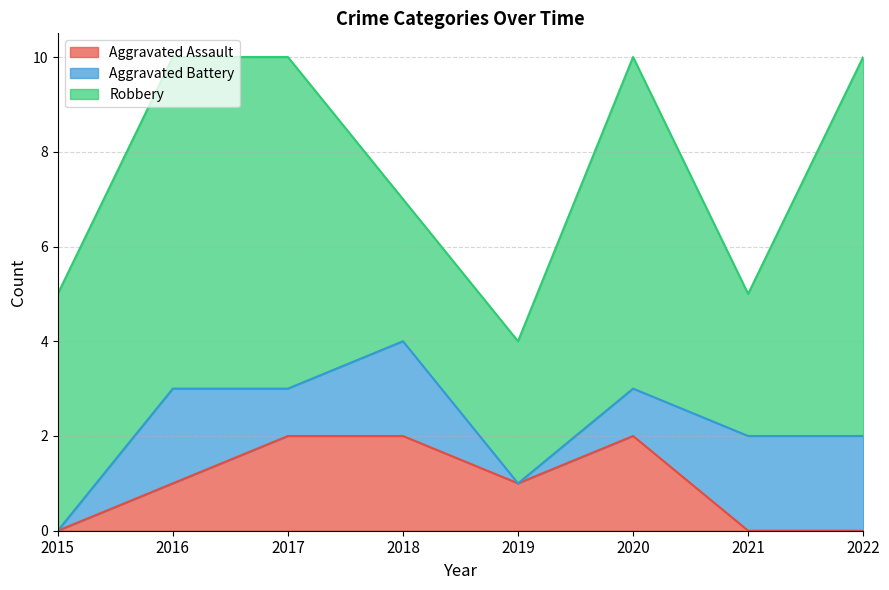

At which category does the chart reach its peak across all series?

2022